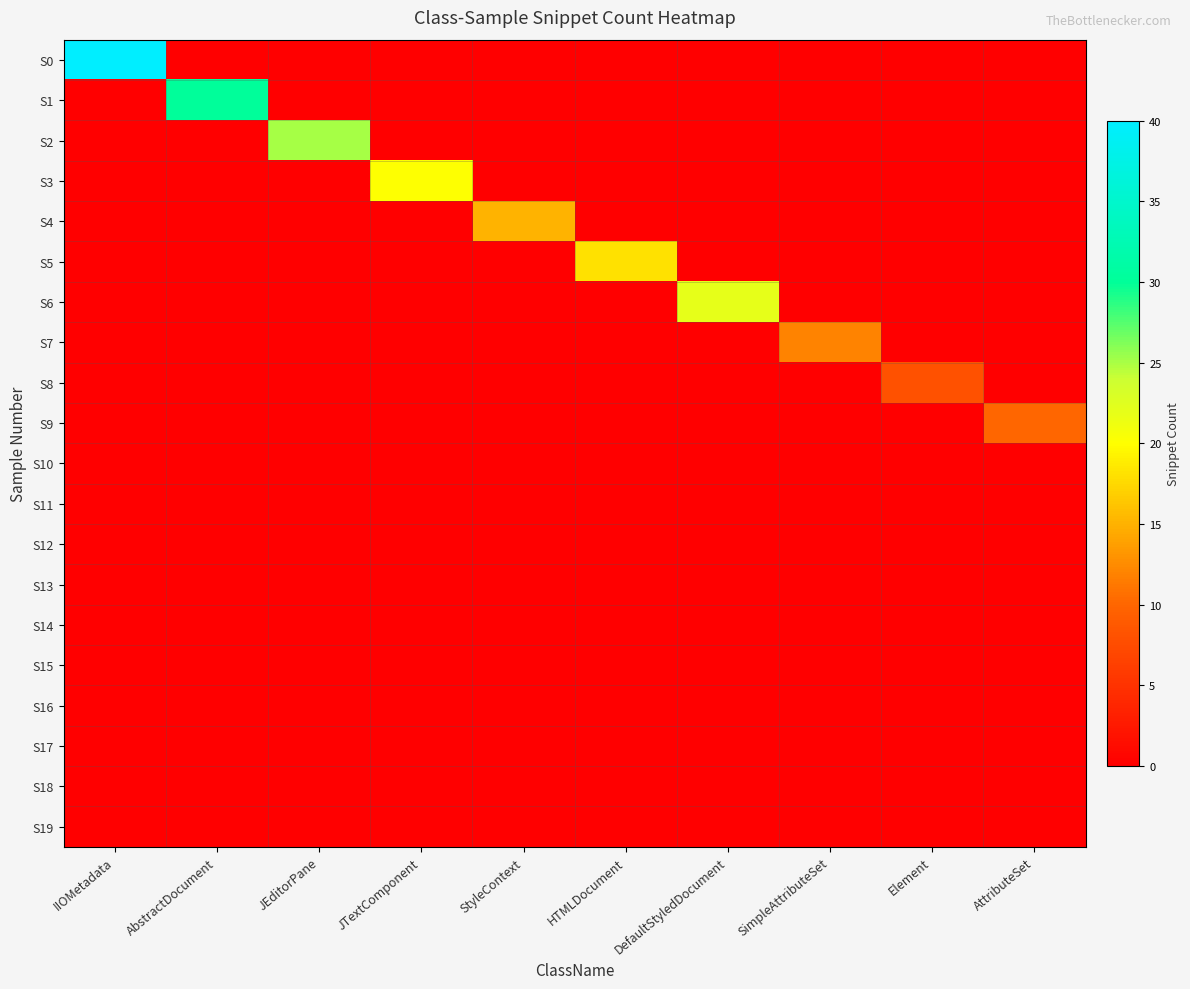

Reading left to right, transcribe all the data shown in this chart.

S0: IIOMetadata=40	AbstractDocument=0	JEditorPane=0	JTextComponent=0	StyleContext=0	HTMLDocument=0	DefaultStyledDocument=0	SimpleAttributeSet=0	Element=0	AttributeSet=0
S1: IIOMetadata=0	AbstractDocument=30	JEditorPane=0	JTextComponent=0	StyleContext=0	HTMLDocument=0	DefaultStyledDocument=0	SimpleAttributeSet=0	Element=0	AttributeSet=0
S2: IIOMetadata=0	AbstractDocument=0	JEditorPane=25	JTextComponent=0	StyleContext=0	HTMLDocument=0	DefaultStyledDocument=0	SimpleAttributeSet=0	Element=0	AttributeSet=0
S3: IIOMetadata=0	AbstractDocument=0	JEditorPane=0	JTextComponent=20	StyleContext=0	HTMLDocument=0	DefaultStyledDocument=0	SimpleAttributeSet=0	Element=0	AttributeSet=0
S4: IIOMetadata=0	AbstractDocument=0	JEditorPane=0	JTextComponent=0	StyleContext=15	HTMLDocument=0	DefaultStyledDocument=0	SimpleAttributeSet=0	Element=0	AttributeSet=0
S5: IIOMetadata=0	AbstractDocument=0	JEditorPane=0	JTextComponent=0	StyleContext=0	HTMLDocument=18	DefaultStyledDocument=0	SimpleAttributeSet=0	Element=0	AttributeSet=0
S6: IIOMetadata=0	AbstractDocument=0	JEditorPane=0	JTextComponent=0	StyleContext=0	HTMLDocument=0	DefaultStyledDocument=22	SimpleAttributeSet=0	Element=0	AttributeSet=0
S7: IIOMetadata=0	AbstractDocument=0	JEditorPane=0	JTextComponent=0	StyleContext=0	HTMLDocument=0	DefaultStyledDocument=0	SimpleAttributeSet=12	Element=0	AttributeSet=0
S8: IIOMetadata=0	AbstractDocument=0	JEditorPane=0	JTextComponent=0	StyleContext=0	HTMLDocument=0	DefaultStyledDocument=0	SimpleAttributeSet=0	Element=8	AttributeSet=0
S9: IIOMetadata=0	AbstractDocument=0	JEditorPane=0	JTextComponent=0	StyleContext=0	HTMLDocument=0	DefaultStyledDocument=0	SimpleAttributeSet=0	Element=0	AttributeSet=10
S10: IIOMetadata=0	AbstractDocument=0	JEditorPane=0	JTextComponent=0	StyleContext=0	HTMLDocument=0	DefaultStyledDocument=0	SimpleAttributeSet=0	Element=0	AttributeSet=0
S11: IIOMetadata=0	AbstractDocument=0	JEditorPane=0	JTextComponent=0	StyleContext=0	HTMLDocument=0	DefaultStyledDocument=0	SimpleAttributeSet=0	Element=0	AttributeSet=0
S12: IIOMetadata=0	AbstractDocument=0	JEditorPane=0	JTextComponent=0	StyleContext=0	HTMLDocument=0	DefaultStyledDocument=0	SimpleAttributeSet=0	Element=0	AttributeSet=0
S13: IIOMetadata=0	AbstractDocument=0	JEditorPane=0	JTextComponent=0	StyleContext=0	HTMLDocument=0	DefaultStyledDocument=0	SimpleAttributeSet=0	Element=0	AttributeSet=0
S14: IIOMetadata=0	AbstractDocument=0	JEditorPane=0	JTextComponent=0	StyleContext=0	HTMLDocument=0	DefaultStyledDocument=0	SimpleAttributeSet=0	Element=0	AttributeSet=0
S15: IIOMetadata=0	AbstractDocument=0	JEditorPane=0	JTextComponent=0	StyleContext=0	HTMLDocument=0	DefaultStyledDocument=0	SimpleAttributeSet=0	Element=0	AttributeSet=0
S16: IIOMetadata=0	AbstractDocument=0	JEditorPane=0	JTextComponent=0	StyleContext=0	HTMLDocument=0	DefaultStyledDocument=0	SimpleAttributeSet=0	Element=0	AttributeSet=0
S17: IIOMetadata=0	AbstractDocument=0	JEditorPane=0	JTextComponent=0	StyleContext=0	HTMLDocument=0	DefaultStyledDocument=0	SimpleAttributeSet=0	Element=0	AttributeSet=0
S18: IIOMetadata=0	AbstractDocument=0	JEditorPane=0	JTextComponent=0	StyleContext=0	HTMLDocument=0	DefaultStyledDocument=0	SimpleAttributeSet=0	Element=0	AttributeSet=0
S19: IIOMetadata=0	AbstractDocument=0	JEditorPane=0	JTextComponent=0	StyleContext=0	HTMLDocument=0	DefaultStyledDocument=0	SimpleAttributeSet=0	Element=0	AttributeSet=0